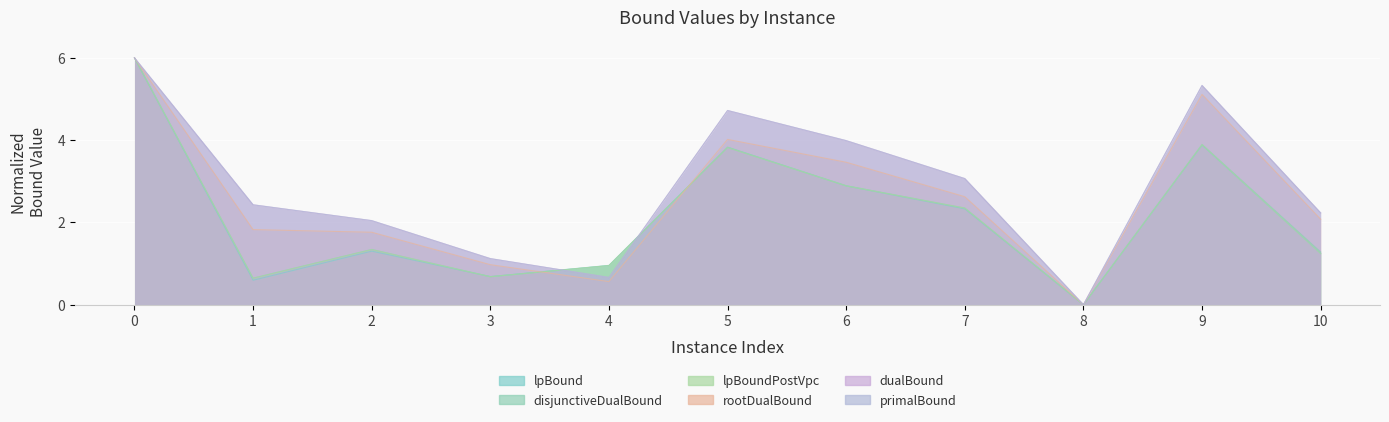

At 6, list the series in order from smallest to largest.

lpBound, lpBoundPostVpc, disjunctiveDualBound, rootDualBound, dualBound, primalBound